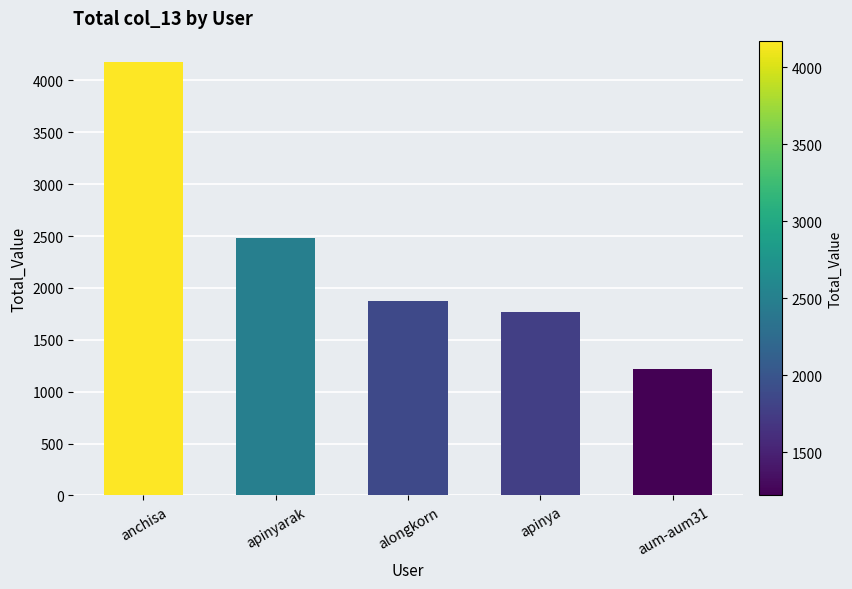

Which has a higher value, aum-aum31 or apinyarak?

apinyarak